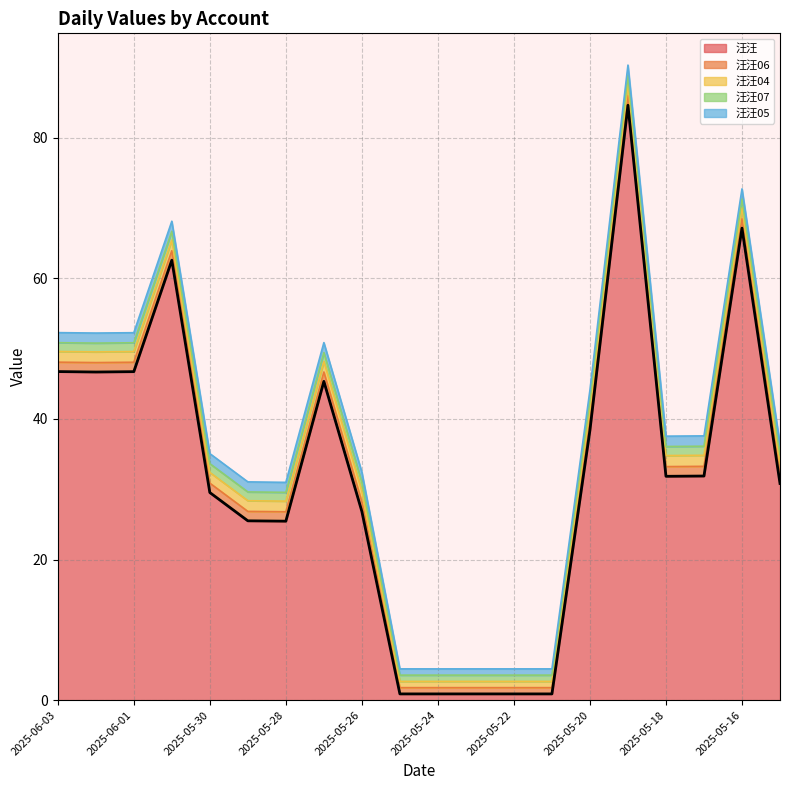

True or false: 汪汪06 and 汪汪04 cross at least once.

False